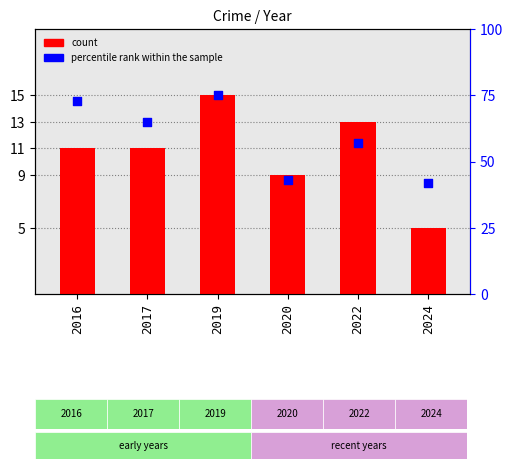

What are all the series names shown in the legend?

count, percentile rank within the sample